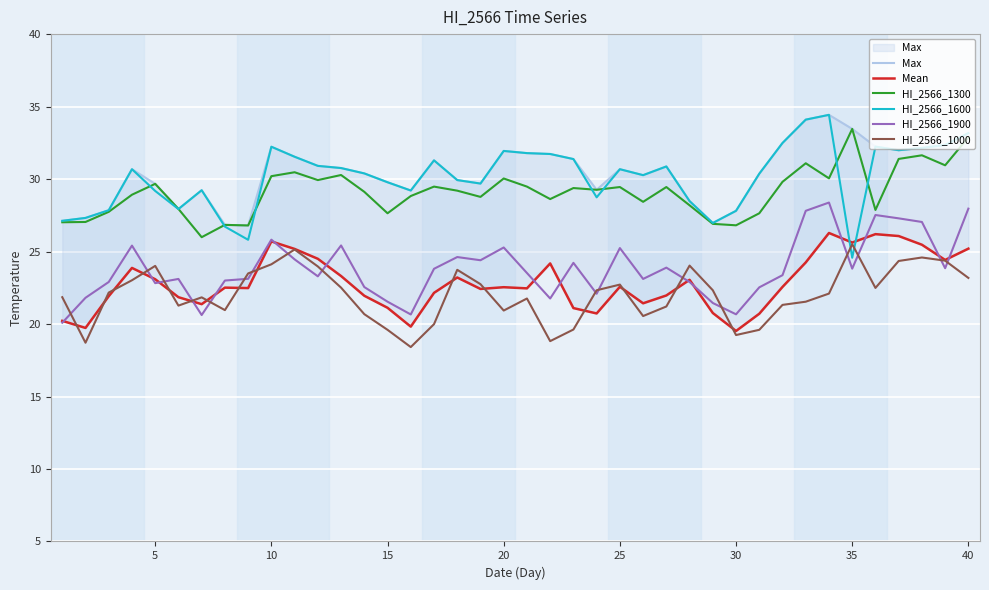

What is the maximum value shown in the chart?

34.4